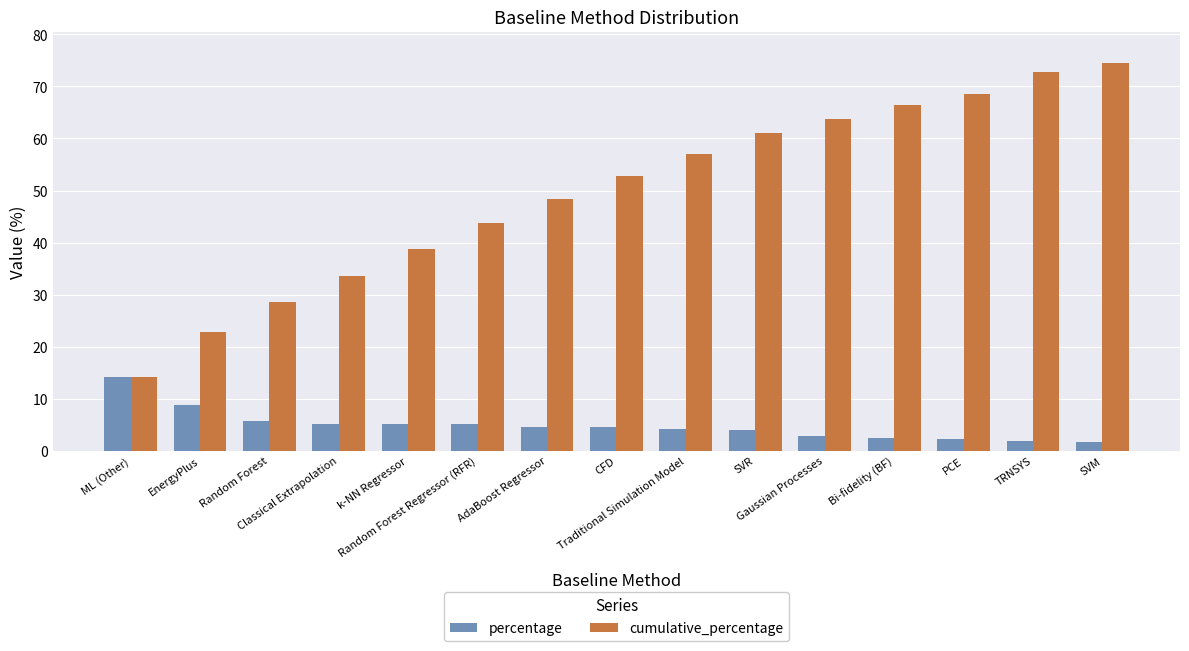

List the series in order of their peak value, highest first.

cumulative_percentage, percentage